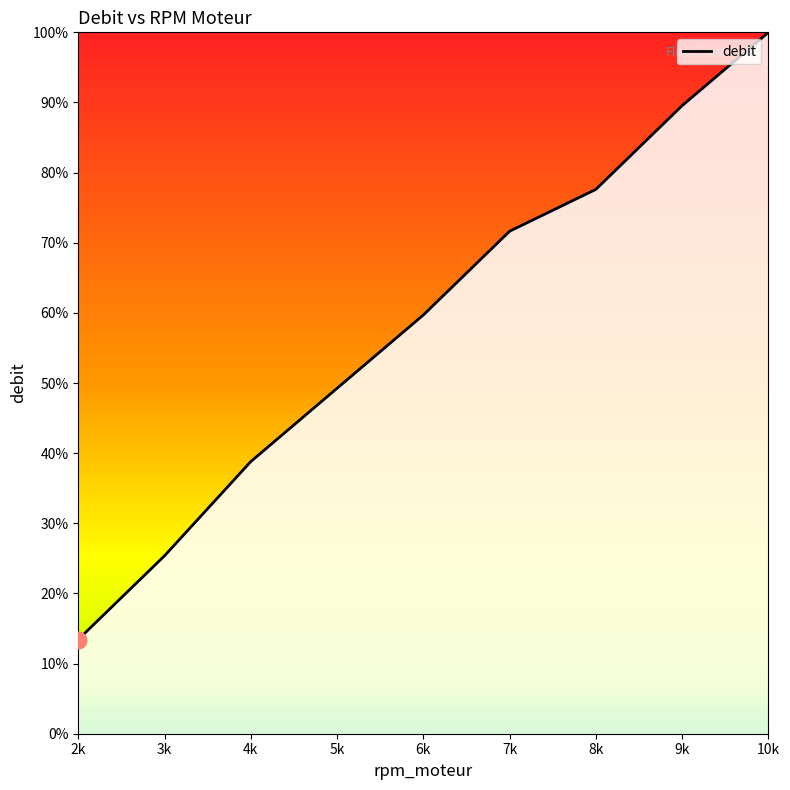

What position from the right is 2k?

9